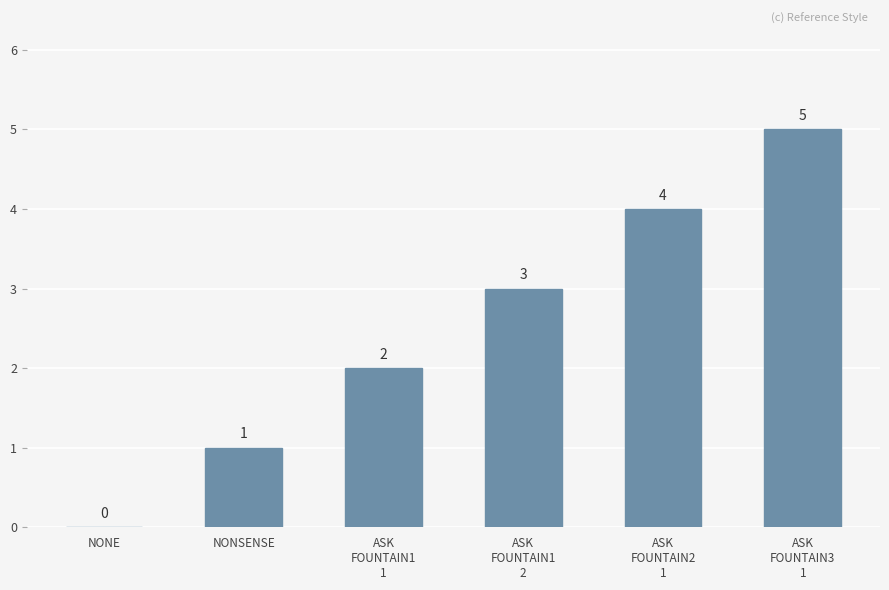

How many values are between 1 and 4?

4